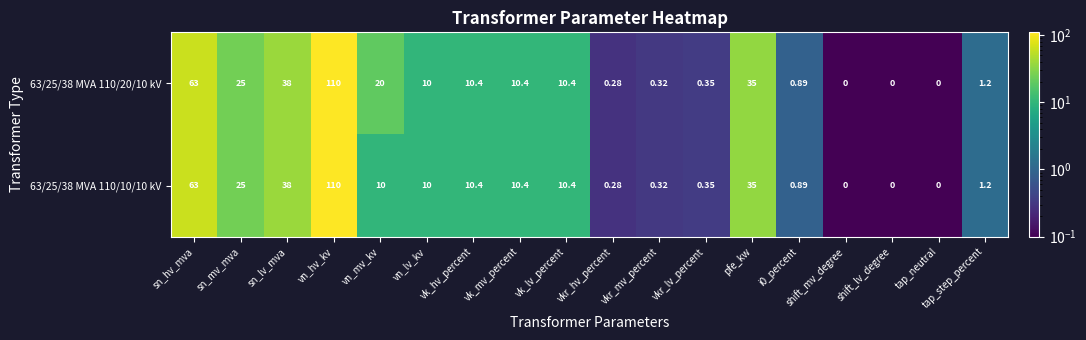

Which category has the highest value in the 63/25/38 MVA 110/20/10 kV series?

vn_hv_kv